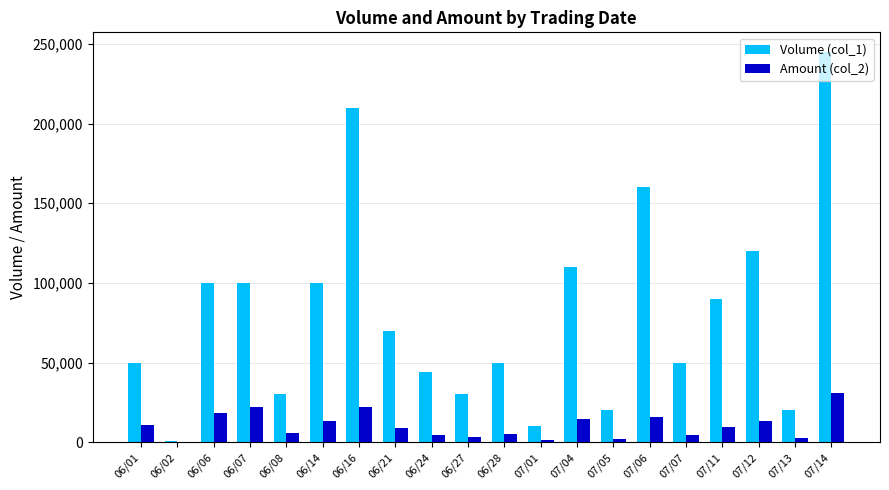

Is the value of Amount (col_2) at 07/04 greater than the value of Volume (col_1) at 06/16?

No